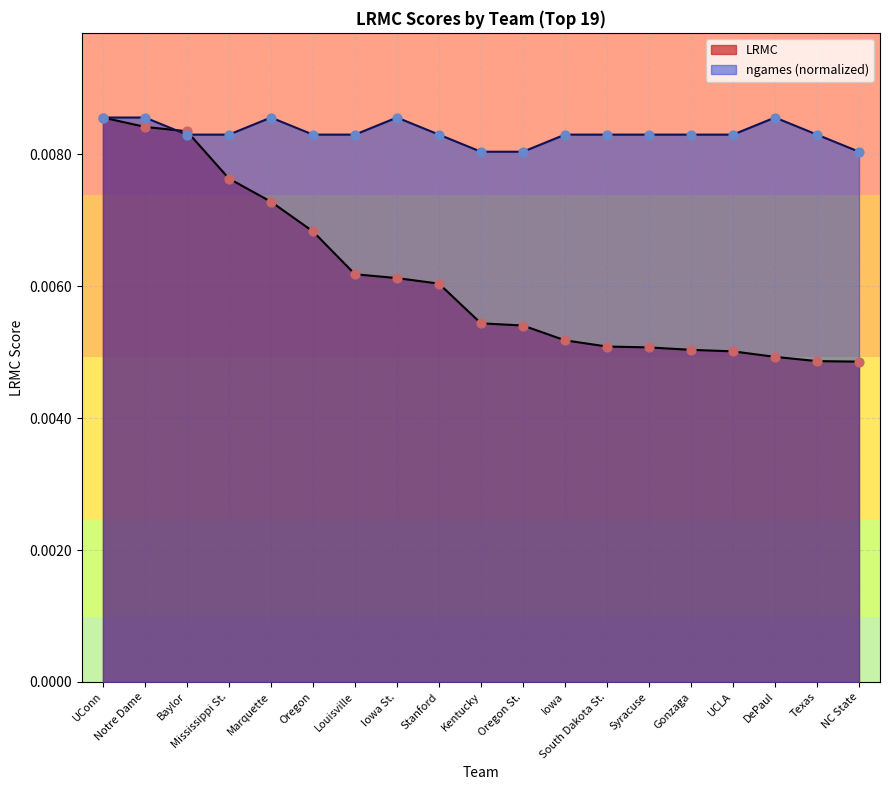

Which series reaches the maximum Y coordinate?

LRMC